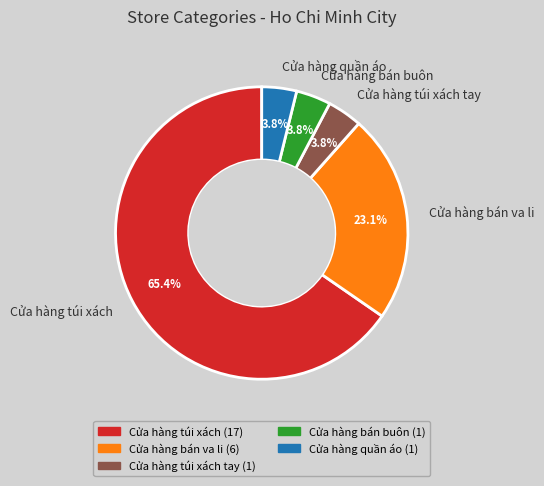

Count the number of slices in the pie.

5